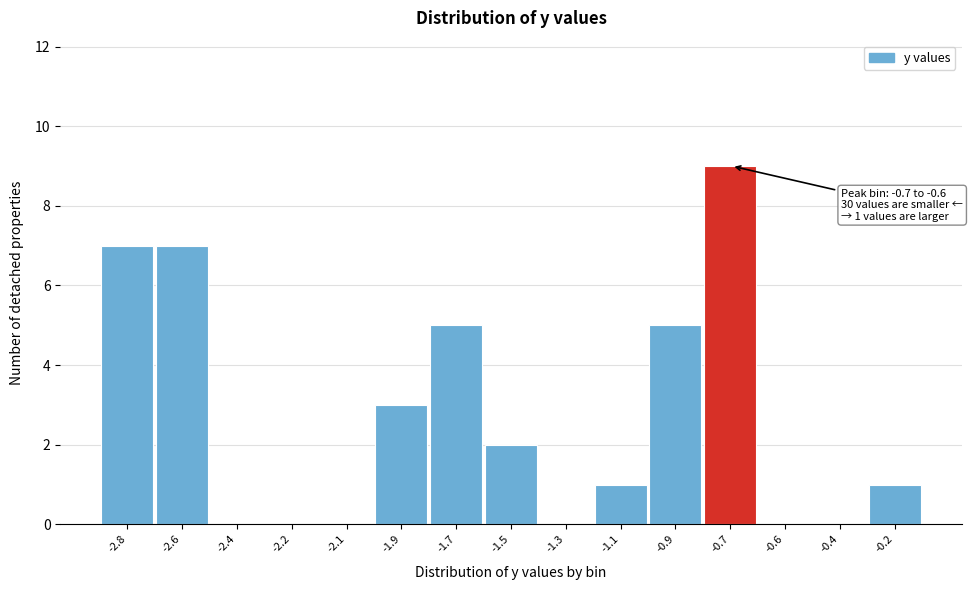

Reading left to right, list all the values displayed in this chart.

-2.8=7	-2.6=7	-2.4=0	-2.2=0	-2.1=0	-1.9=3	-1.7=5	-1.5=2	-1.3=0	-1.1=1	-0.9=5	-0.7=9	-0.6=0	-0.4=0	-0.2=1